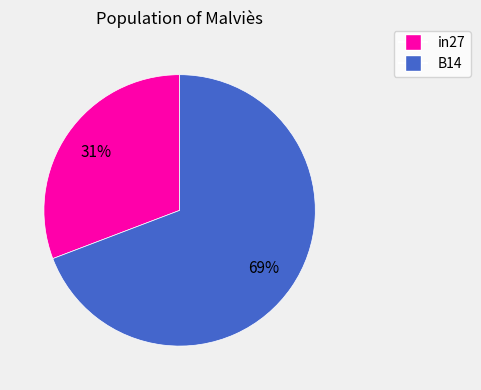

Does any single category account for the majority?

Yes